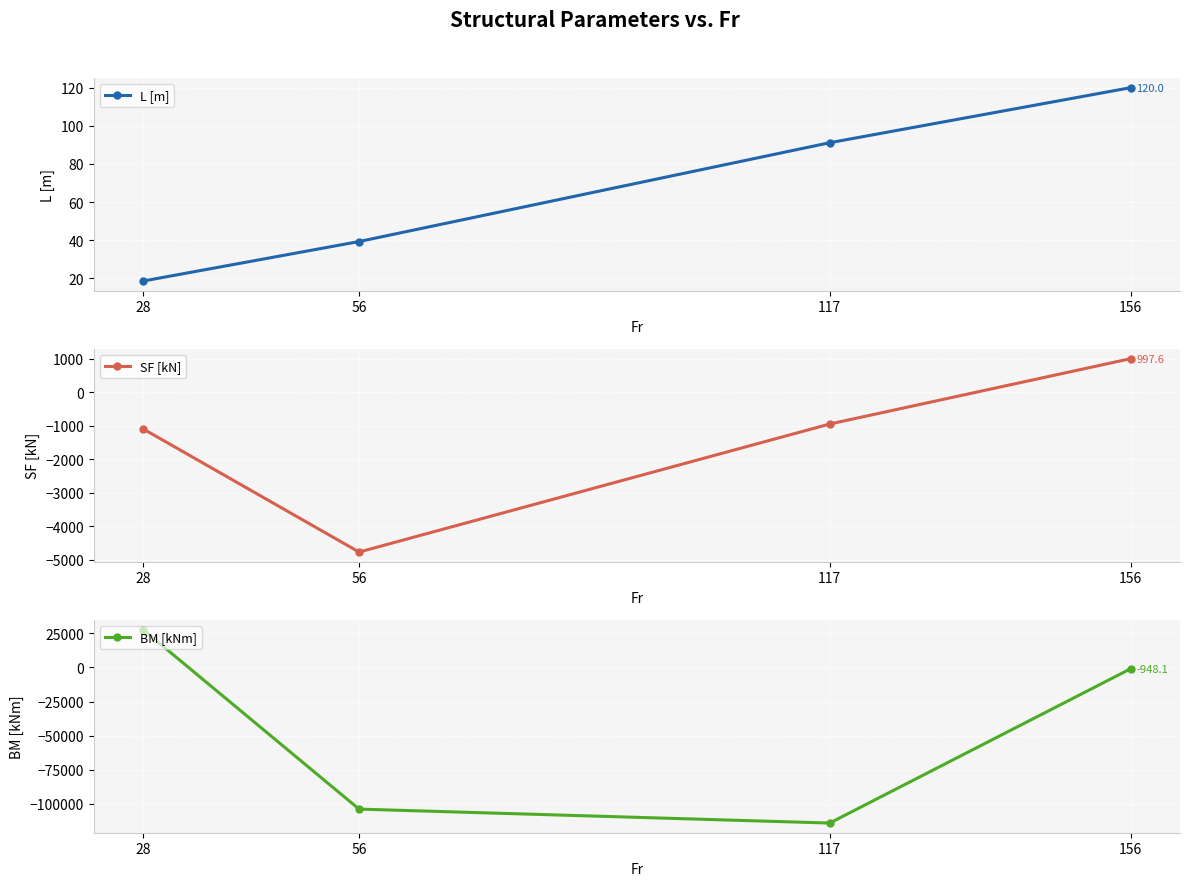

What is the approximate value of SF [kN] at 28?

-1098.0